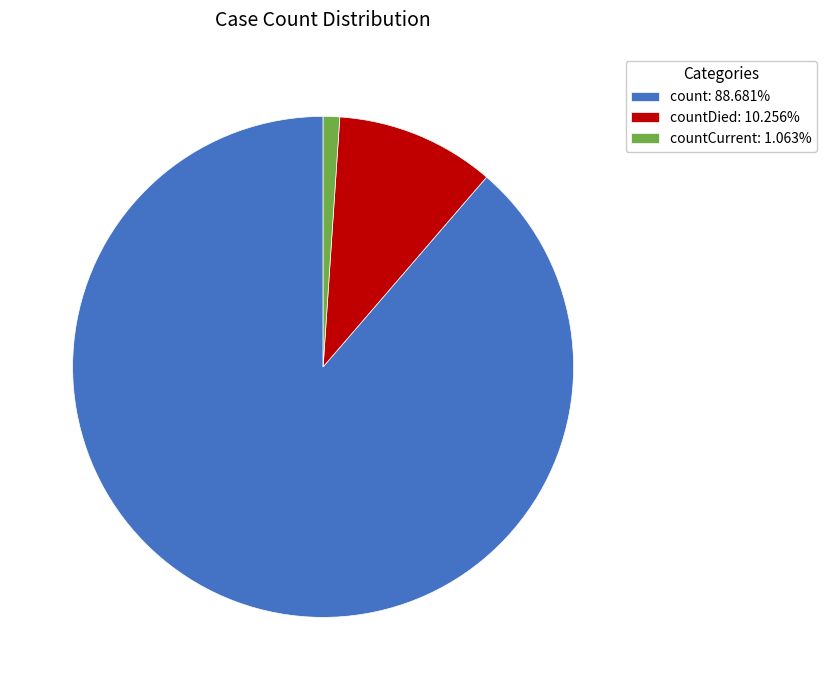

Is the sum of countCurrent: 1.063% and countDied: 10.256% greater than half?

No